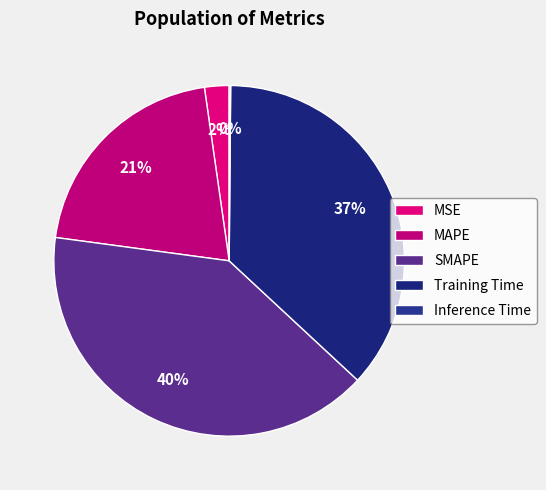

Is there any slice that represents more than half of the pie?

No